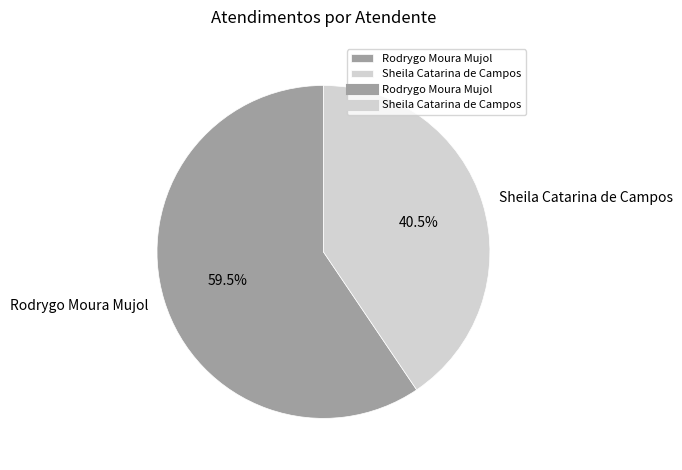

Which slice is the smallest?

Sheila Catarina de Campos